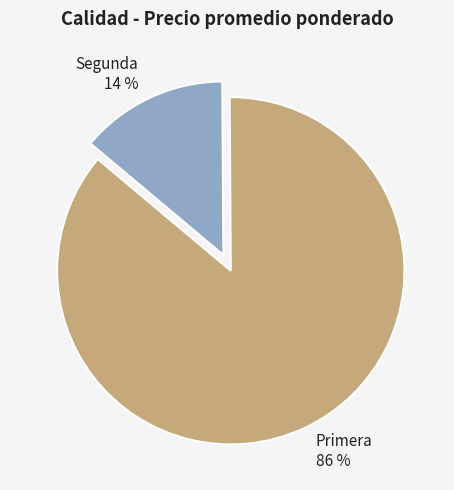

To the nearest percent, what is the difference between the largest and smallest slice percentages?

72%